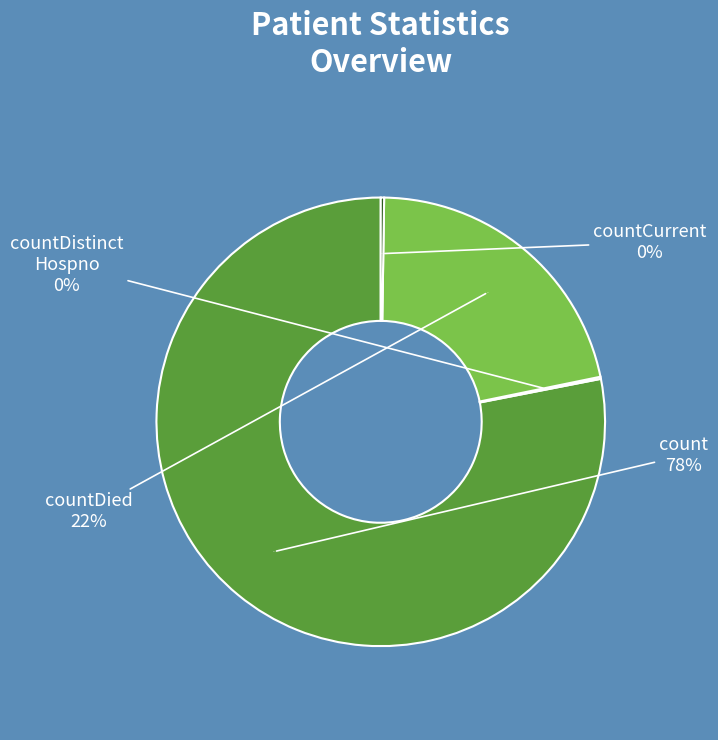

What percentage is NOT represented by countDistinctHospno?

99.8%